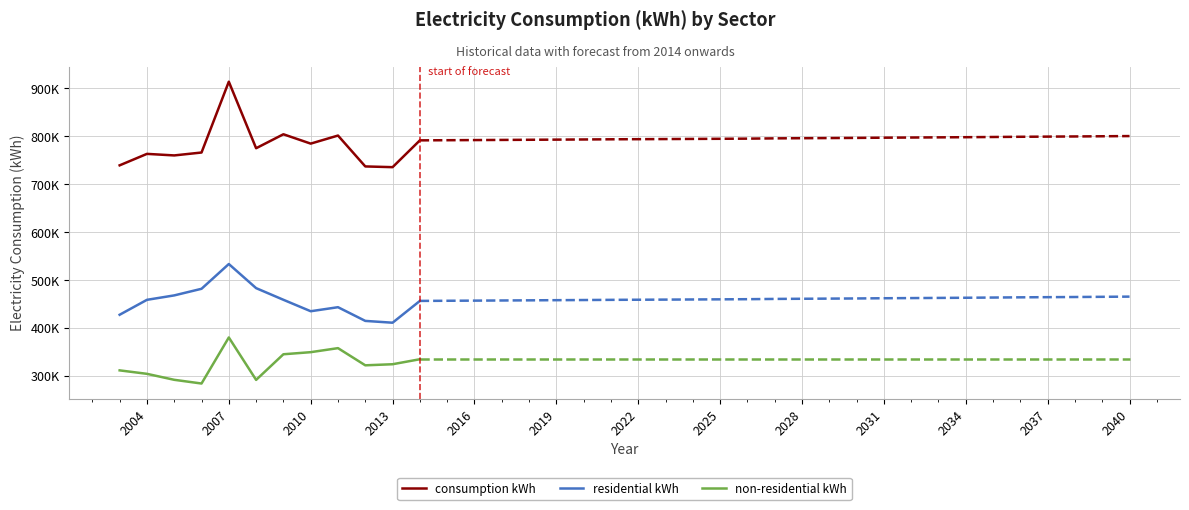

What is the difference between the maximum and second lowest values in the residential kWh series?

118675